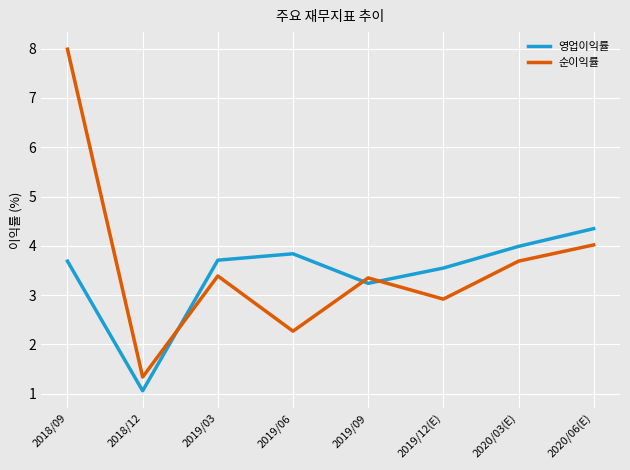

What position from the left is 2020/06(E)?

8